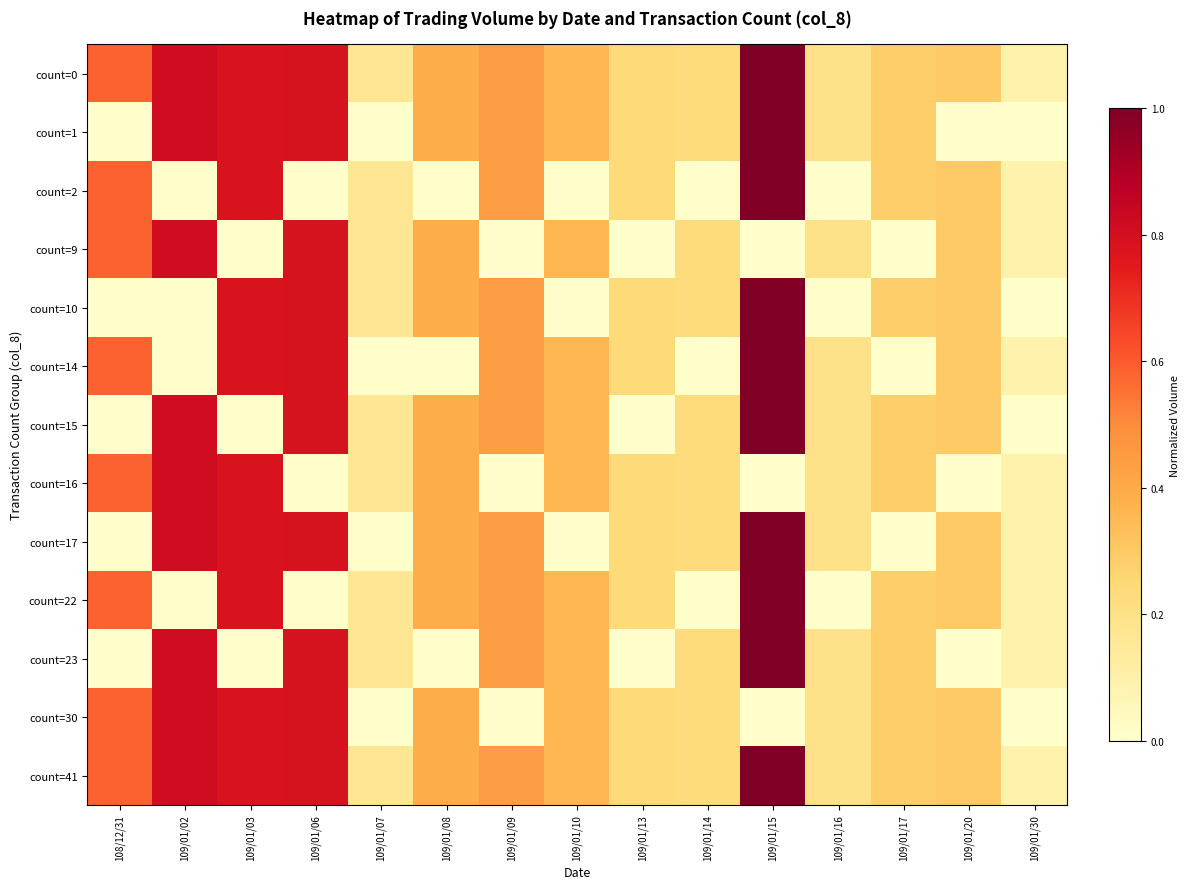

What is the total value across all series at 109/01/06?

7.9